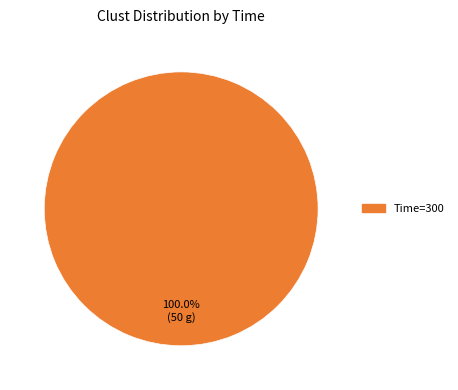

Is there a majority slice in this chart?

Yes